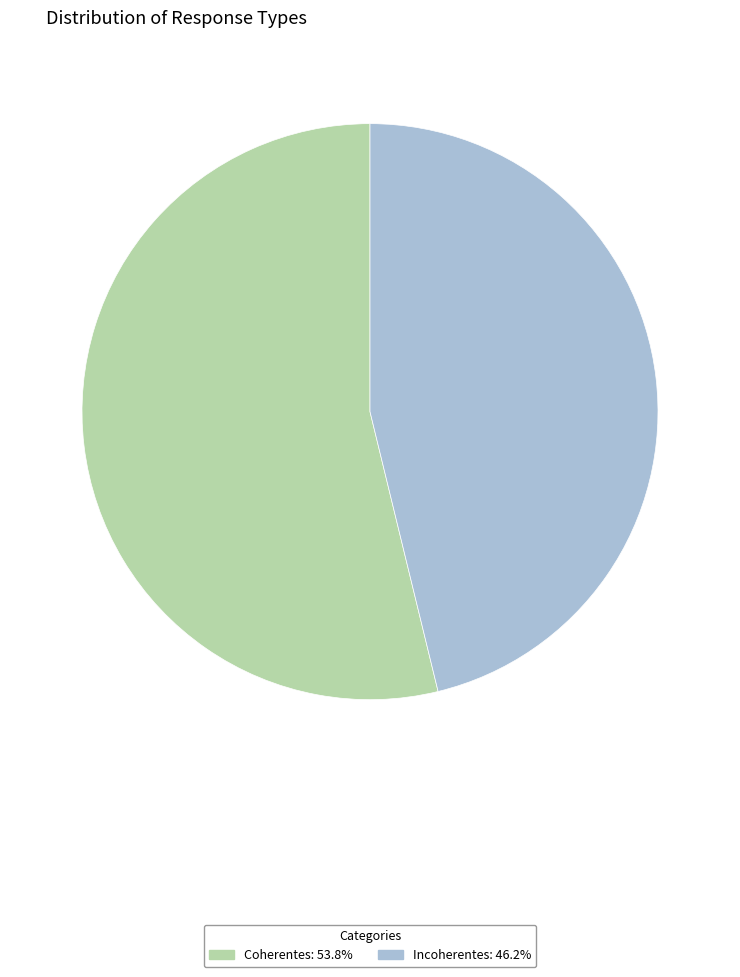

What is the largest slice in the pie chart?

Coherentes